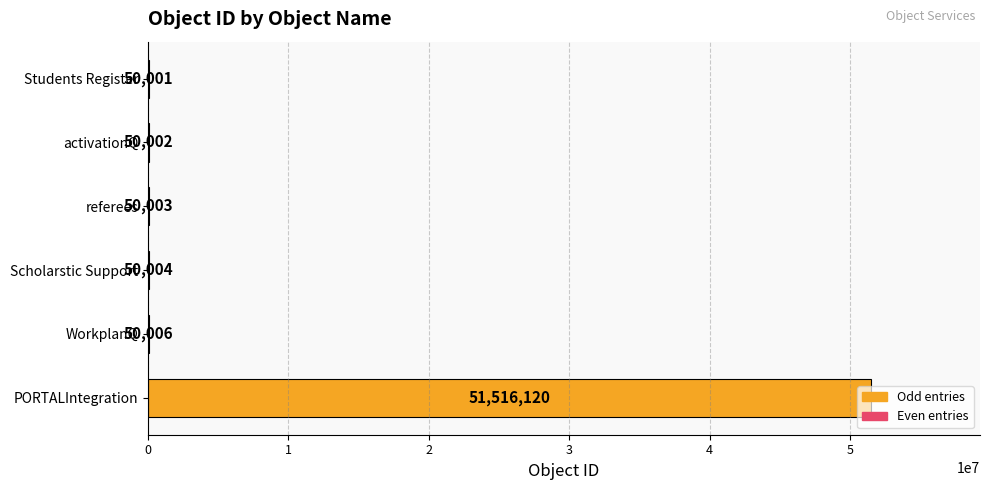

At which category does the chart reach its peak across all series?

PORTALIntegration